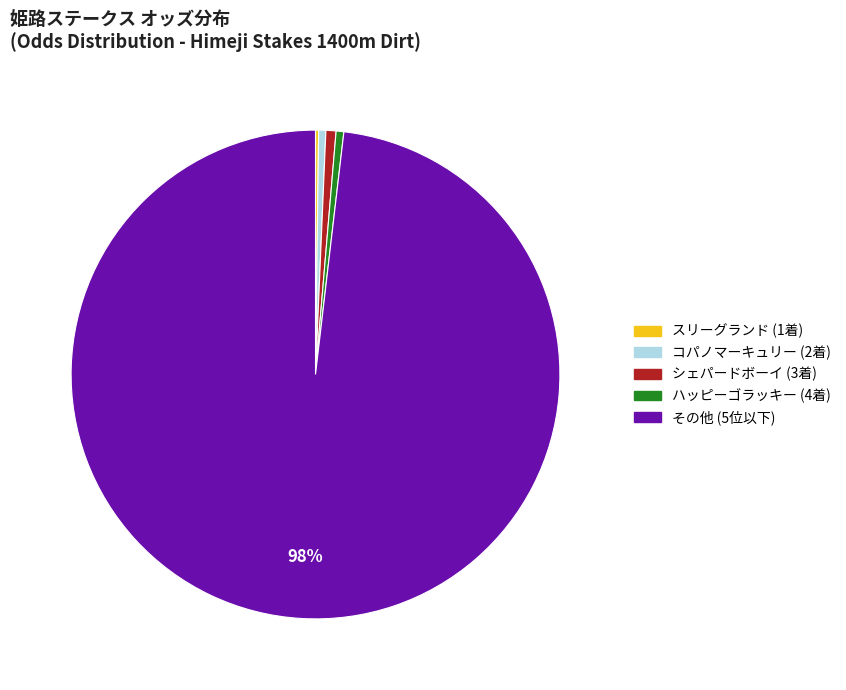

Is there any slice that represents more than half of the pie?

Yes